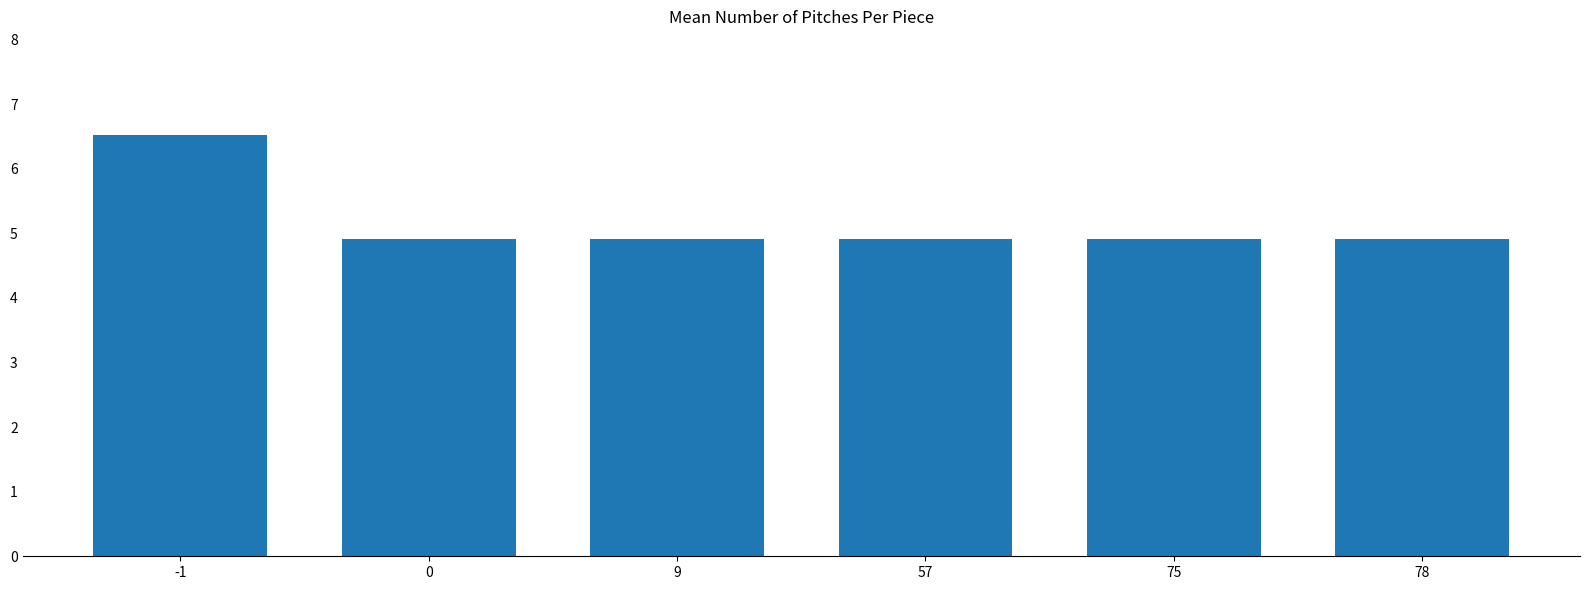

True or false: the data shows 4.9 at 9.

True